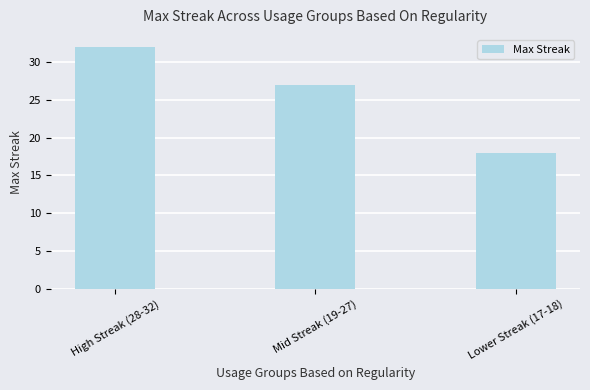

Which has a higher value, Mid Streak (19-27) or Lower Streak (17-18)?

Mid Streak (19-27)